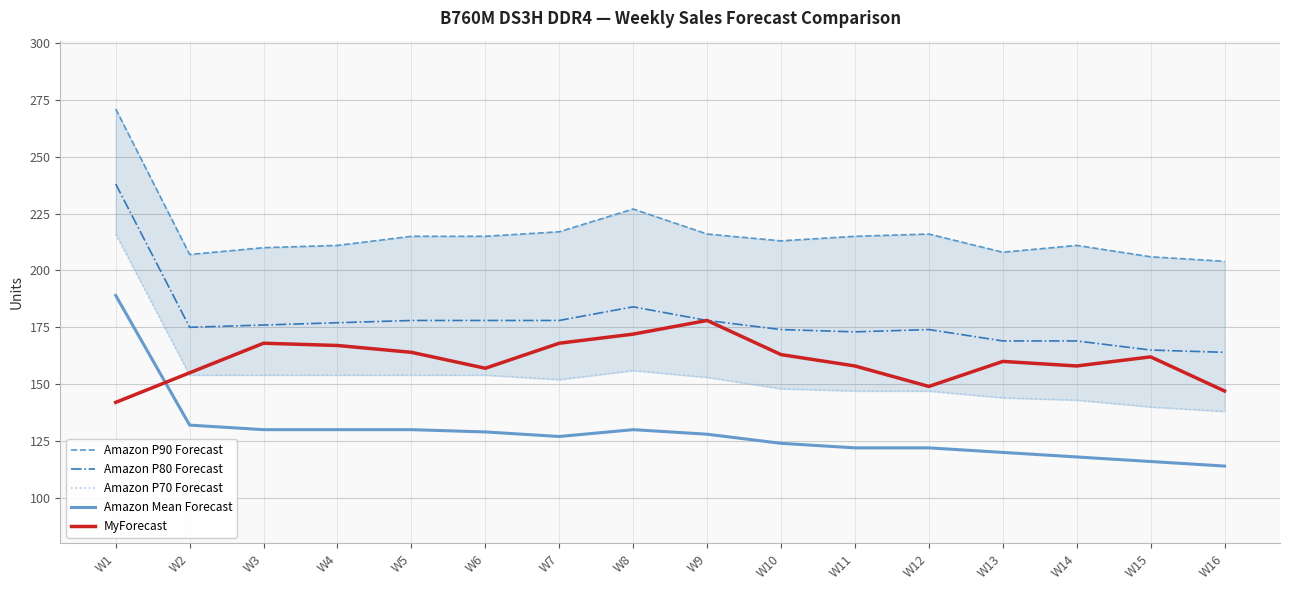

The Amazon P90 Forecast series shows 72 at W14. True or false?

False